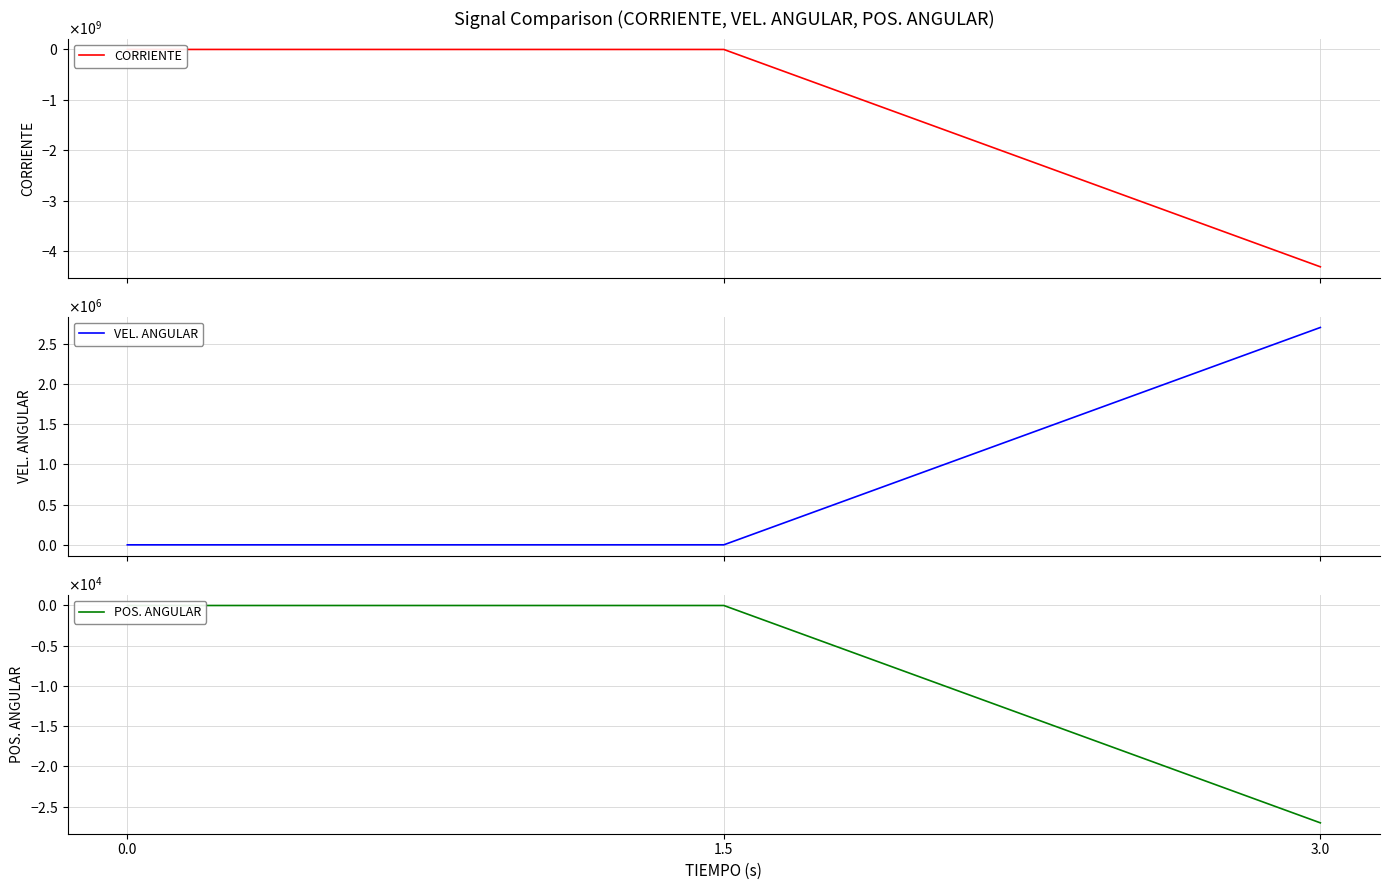

At which label does VEL. ANGULAR first exceed 246?

1.5